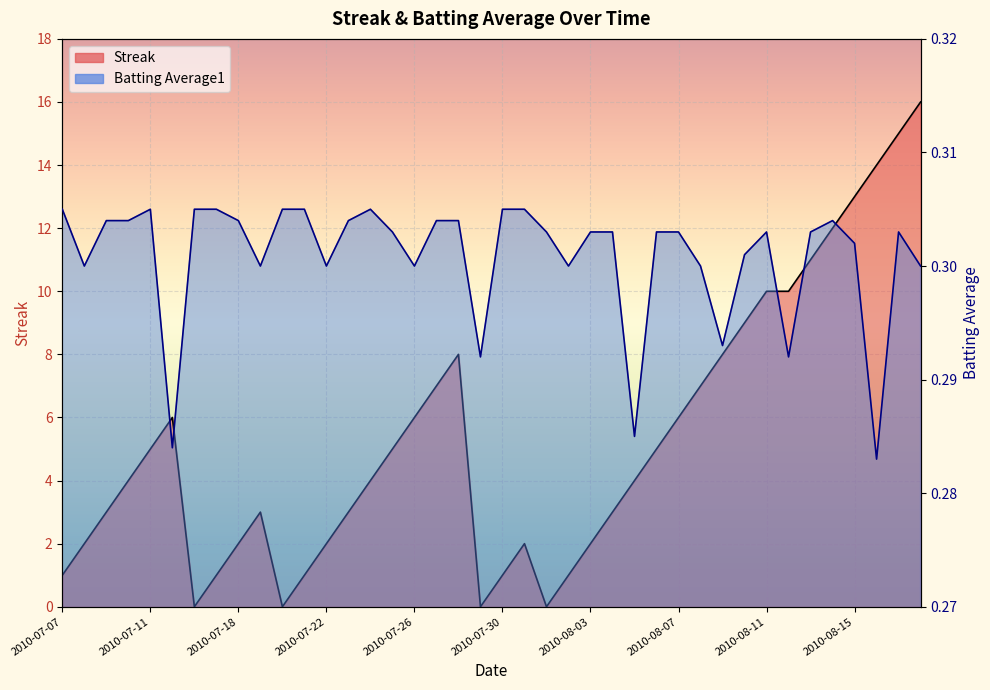

What is the difference between the highest and lowest values at 2010-07-31?

1.7